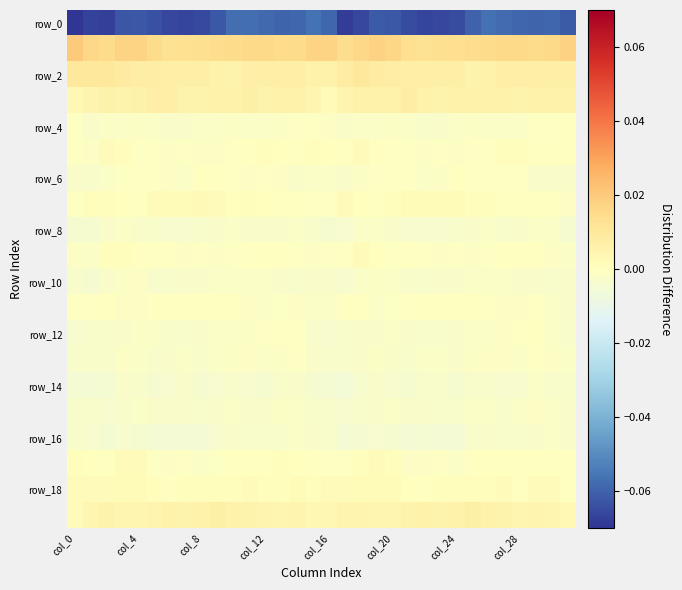

Count the number of data series in this chart.

20